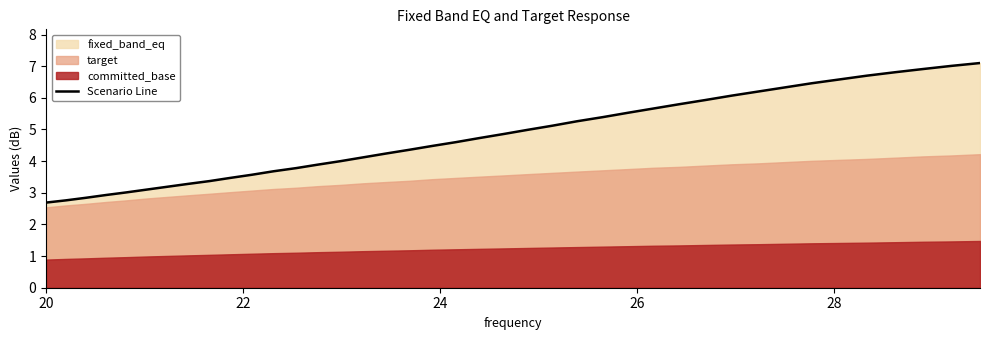

What is the lowest value of the Scenario Line series?

2.7